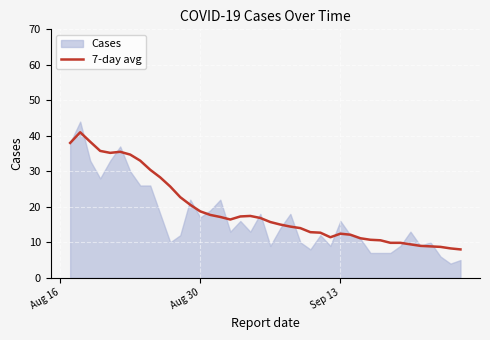

The 7-day avg series shows 12.9 at Aug 30. True or false?

False